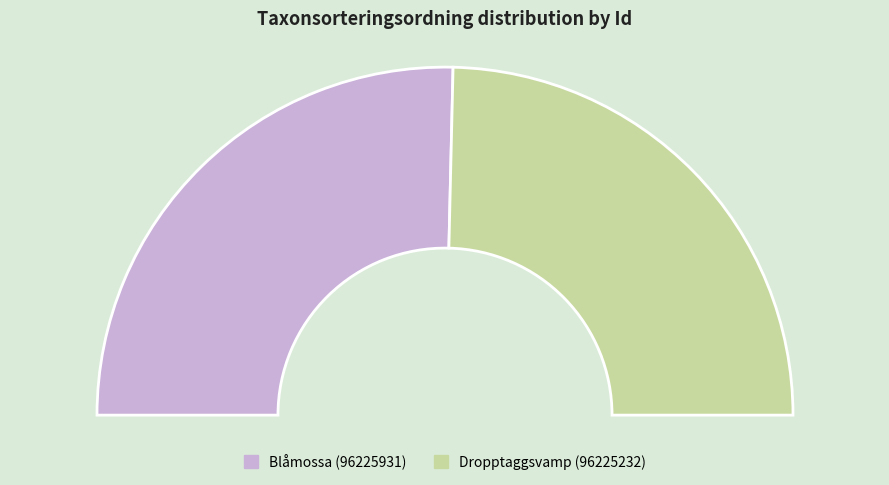

Count the number of slices in the pie.

2